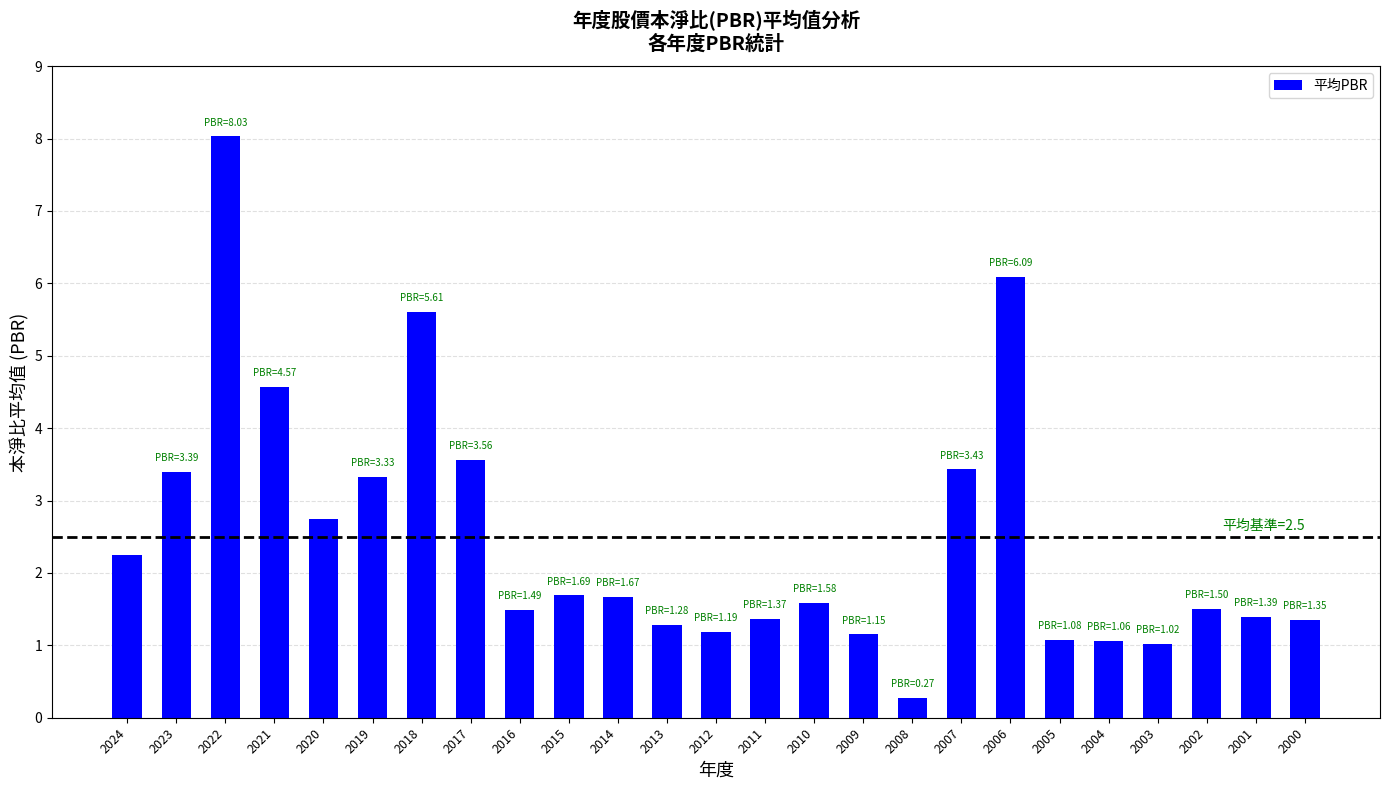

Where does the data first go above 1?

2024